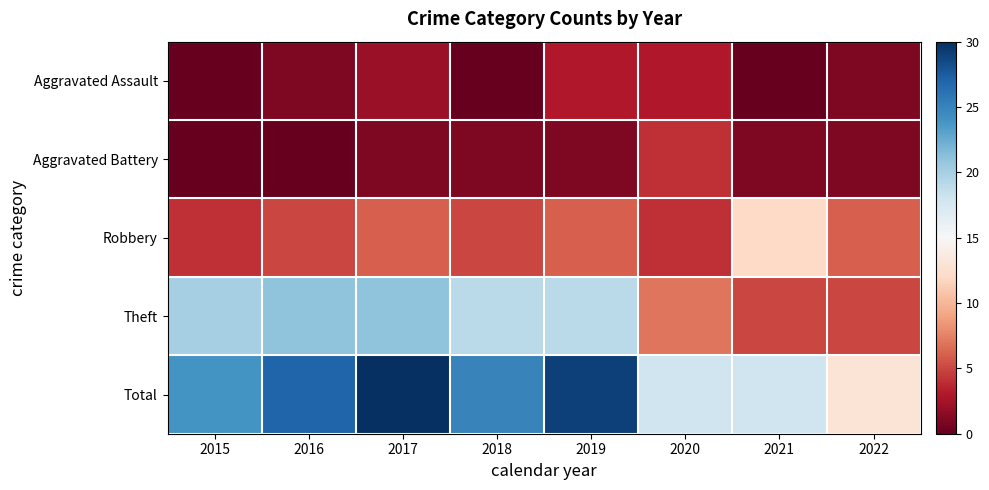

Which series has the largest range (max minus min)?

Total